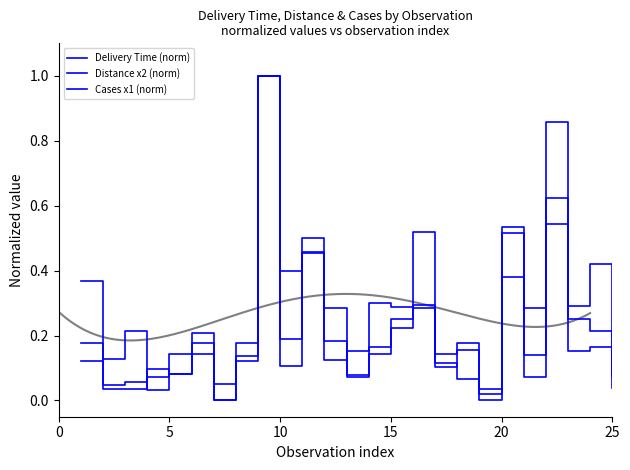

At which category does Cases x1 (norm) reach its first local peak?

25